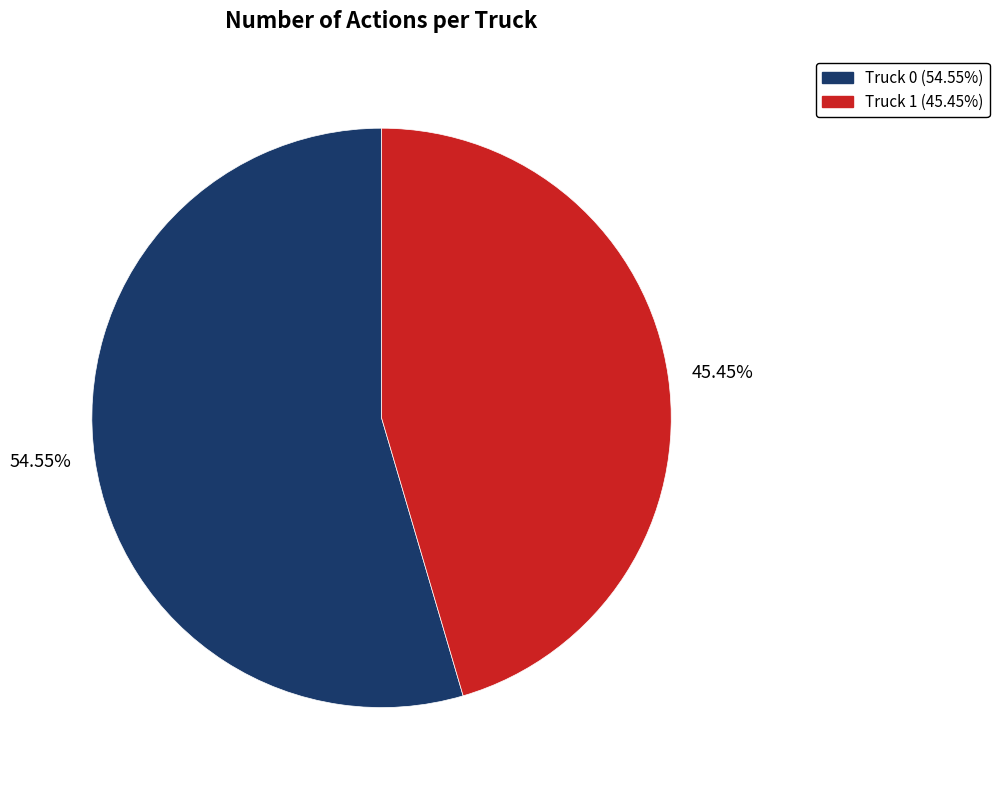

To the nearest percent, what is the average slice percentage?

50%